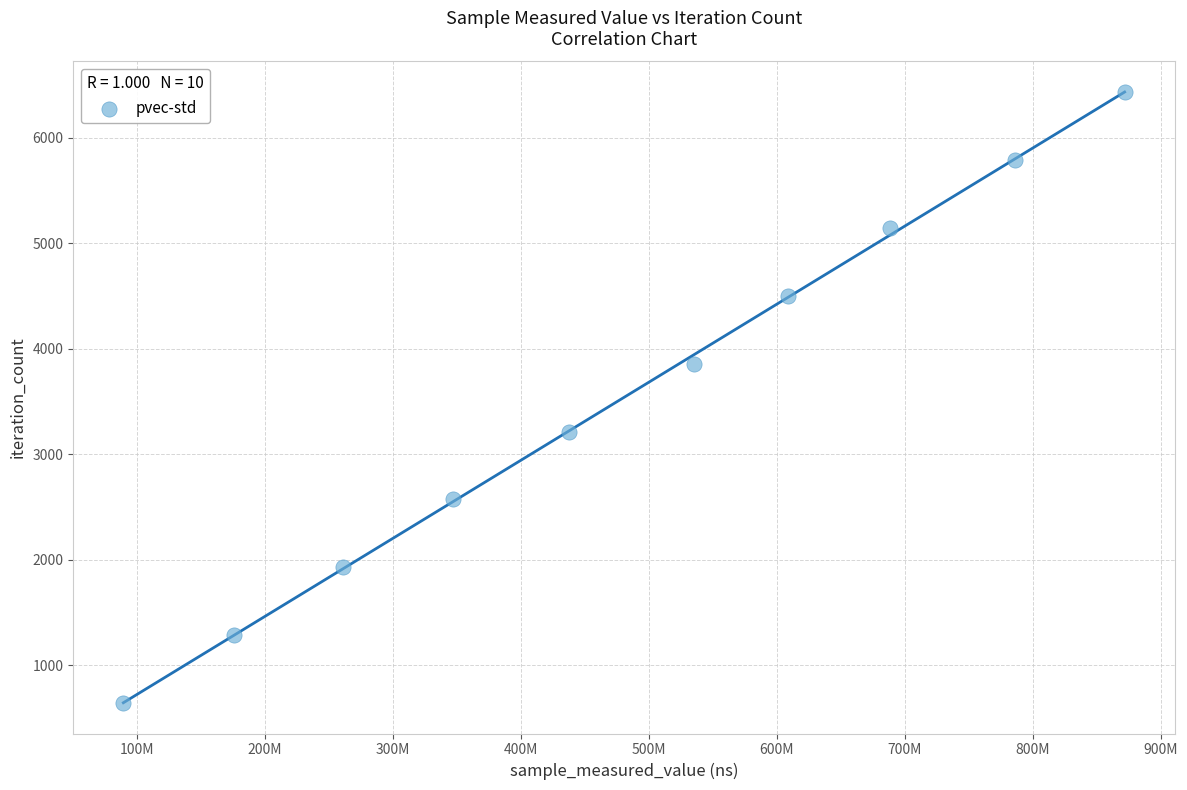

What is the range of X values (max minus min)?

782730028